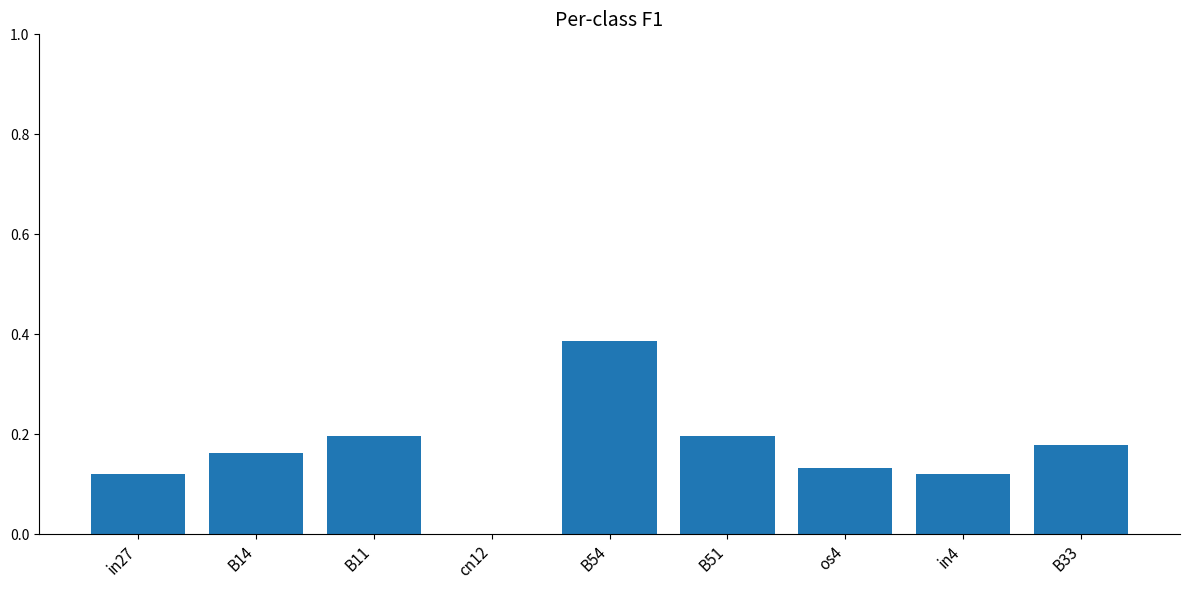

Which has a higher value, os4 or B33?

B33